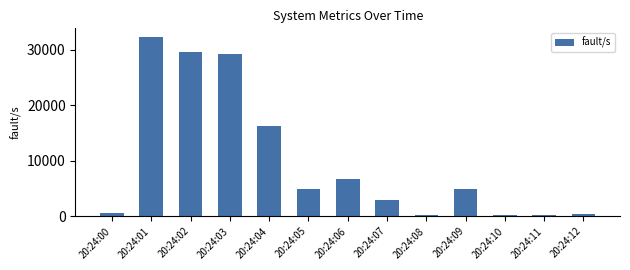

How many distinct data groups are displayed?

1